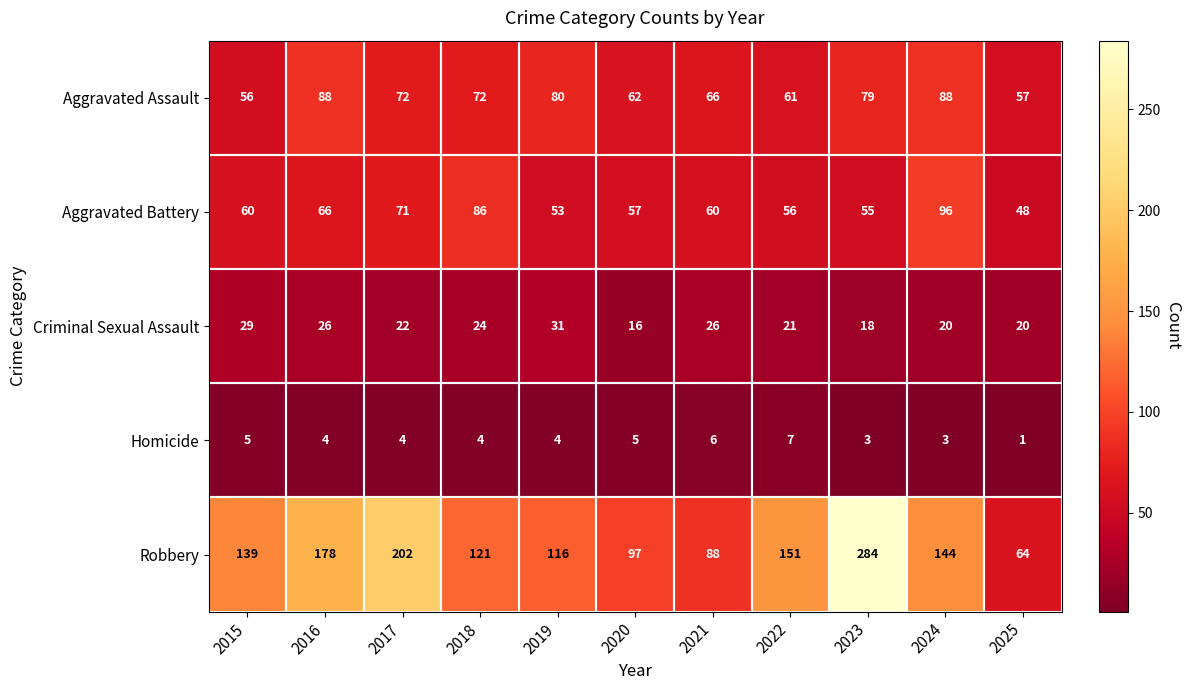

What is the average value of the Aggravated Battery series?

64